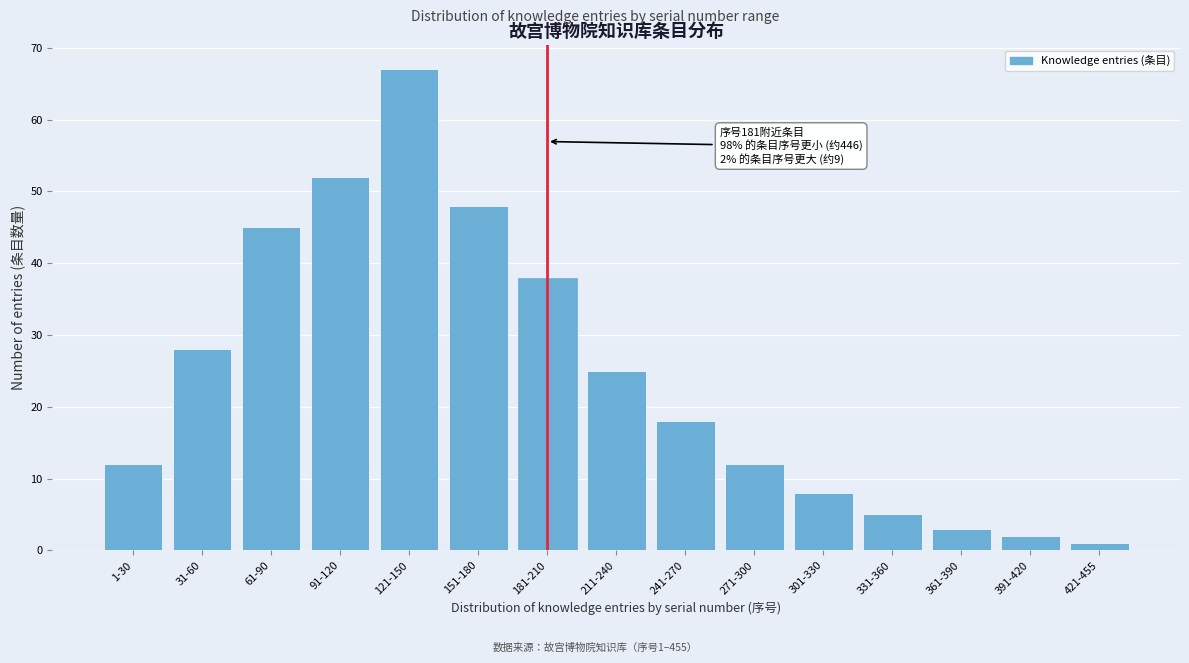

Reading left to right, extract all data points from this chart.

1-30=12	31-60=28	61-90=45	91-120=52	121-150=67	151-180=48	181-210=38	211-240=25	241-270=18	271-300=12	301-330=8	331-360=5	361-390=3	391-420=2	421-455=1